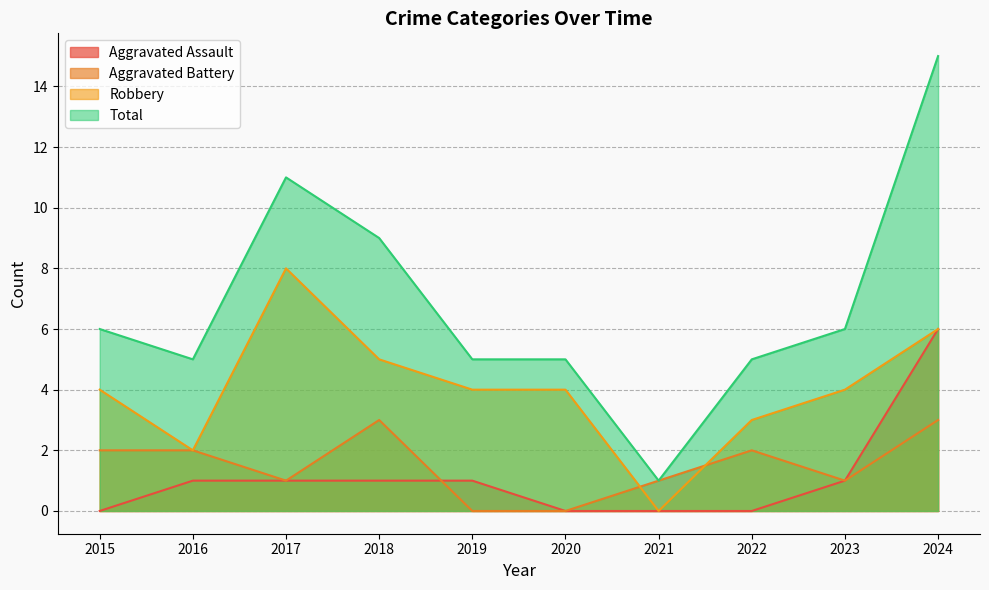

How many lines are shown in the chart?

4